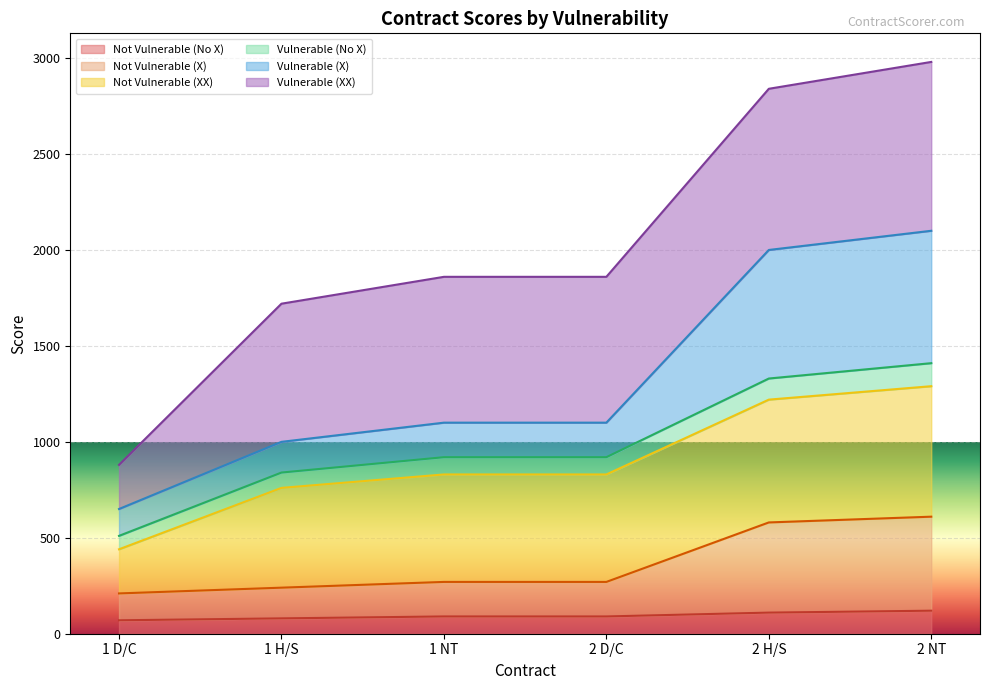

Is it true that Not Vulnerable (No X) equals 135 at 2 D/C?

False